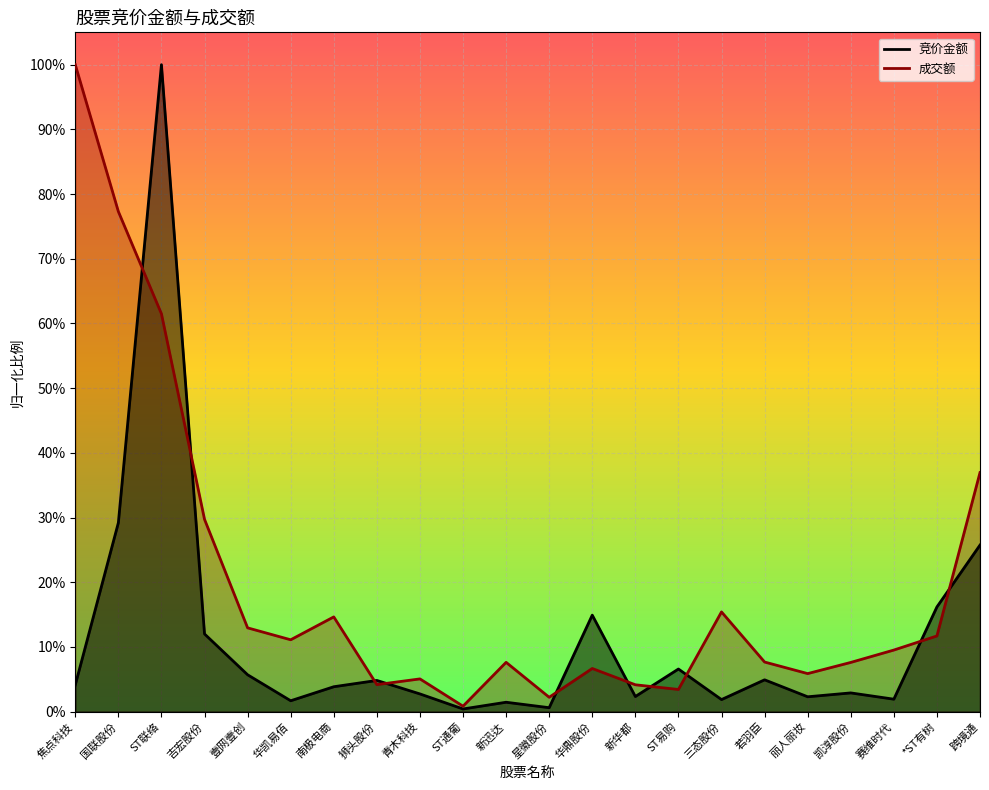

Where is 成交额 nearest to the value 0?

ST通葡